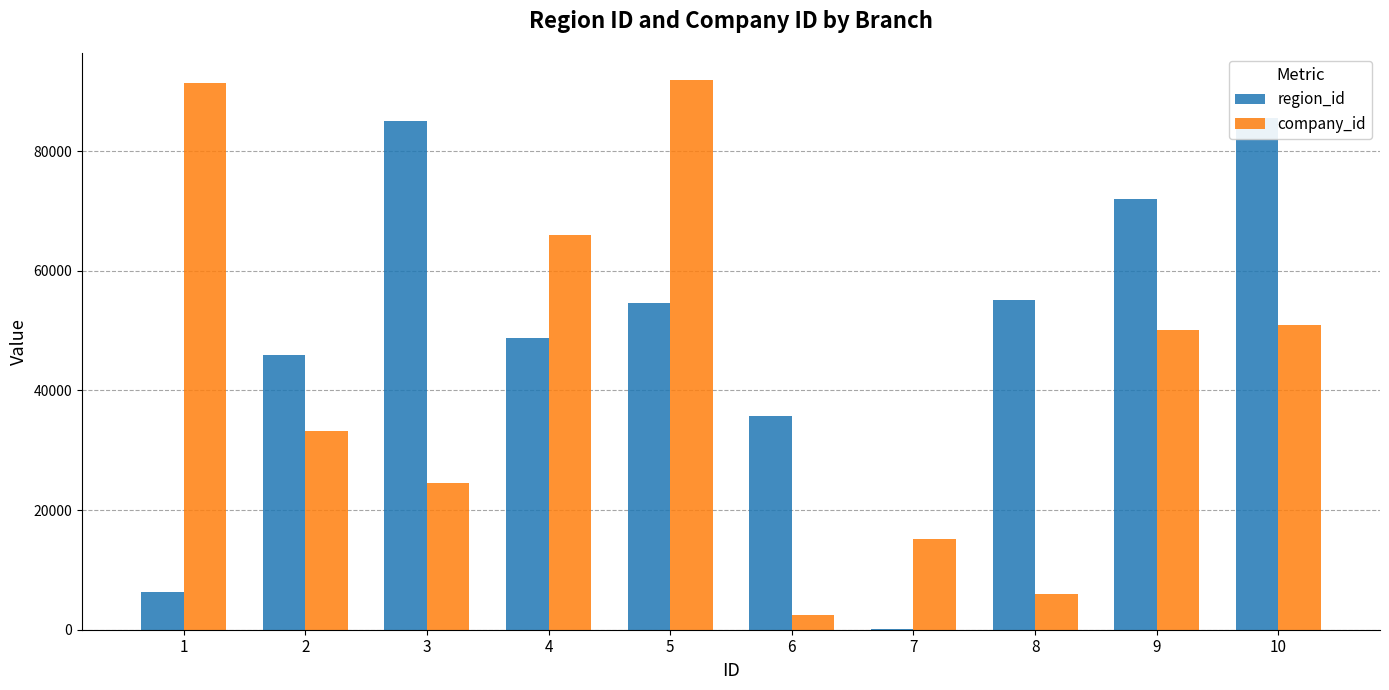

Reading left to right, what are all the values shown in this chart?

region_id: 6307	46009	85134	48801	54565	35670	156	55056	72033	85611
company_id: 91330	33225	24472	66030	91828	2416	15123	6033	50040	50926